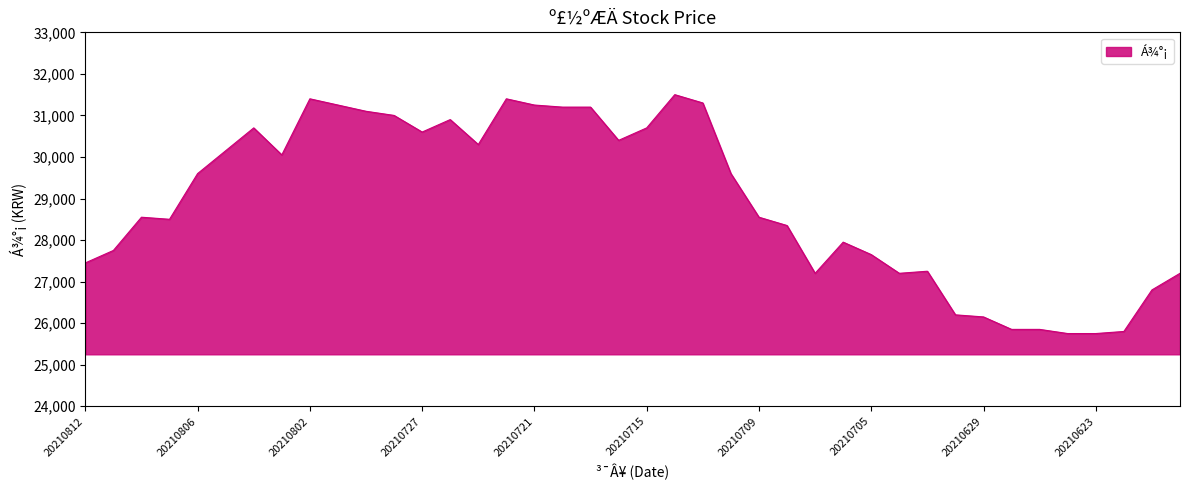

What is the smallest value displayed?

25750